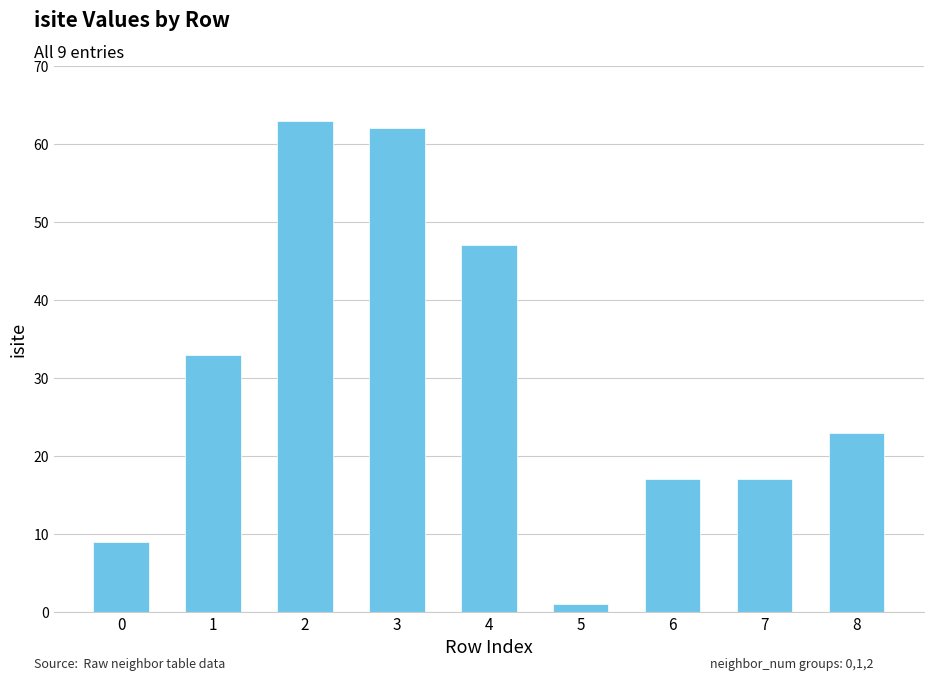

How many bars are there in total?

9